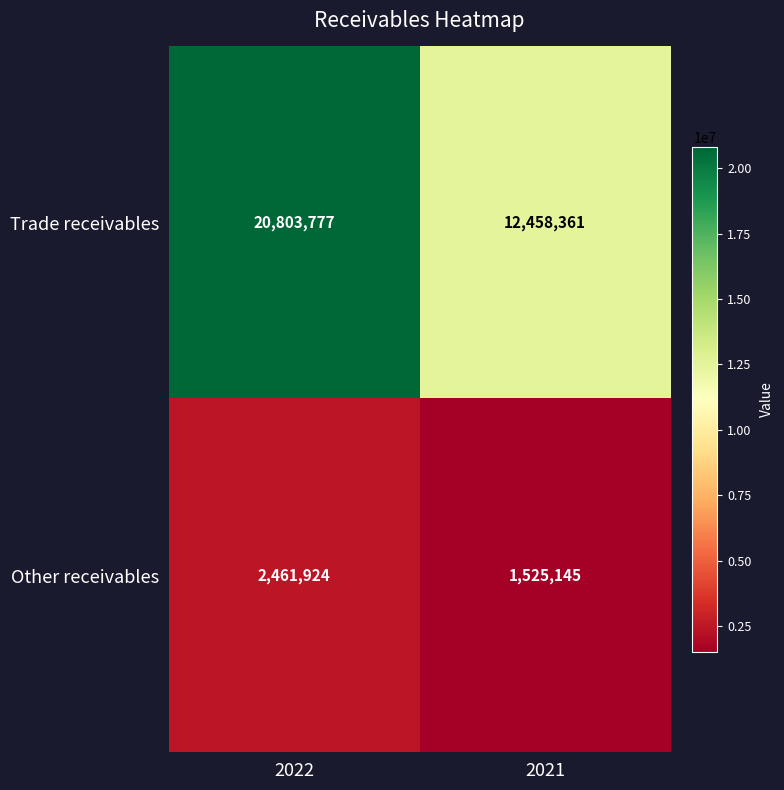

At 2022, list the series in order from smallest to largest.

Other receivables, Trade receivables